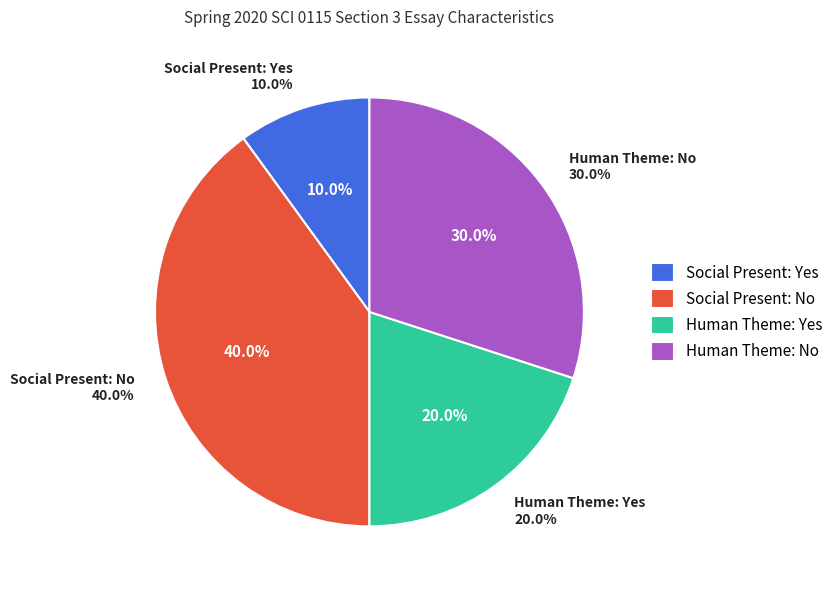

To the nearest percent, what is the difference between the largest and smallest slice percentages?

30%